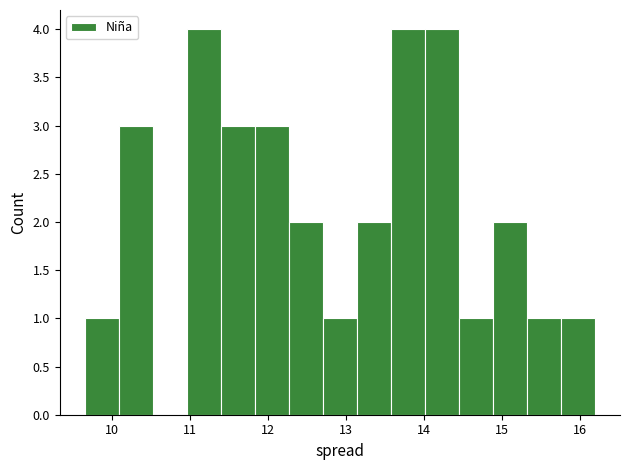

How tall is the bar that spans 14.9 to 15.3 on the x-axis? Neither the bar edges nor the heights are printed on the chart, so give them approximately, as read against the axes.

2